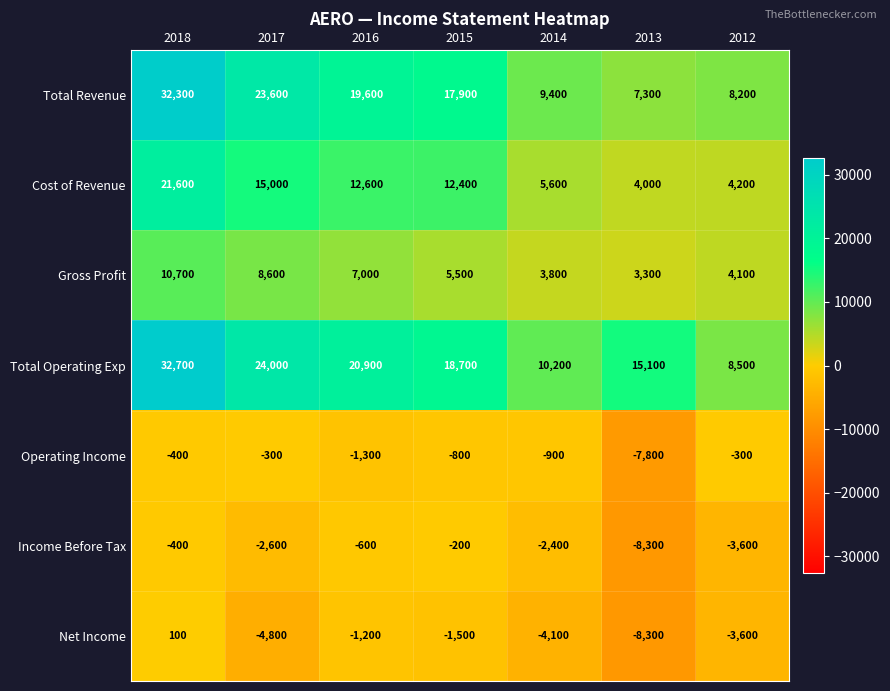

Rank the series at 2014 from lowest to highest value.

Net Income, Income Before Tax, Operating Income, Gross Profit, Cost of Revenue, Total Revenue, Total Operating Exp